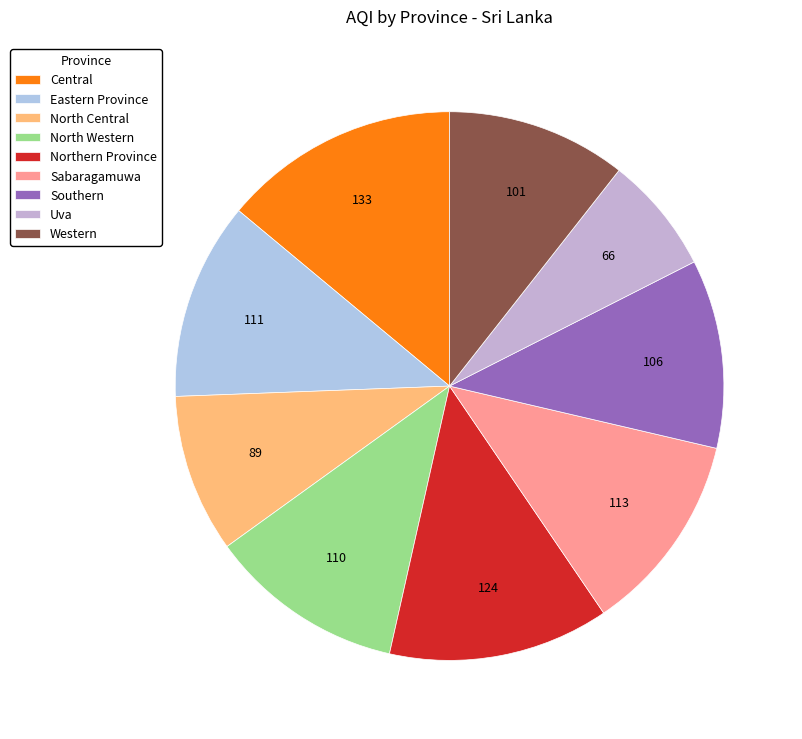

Rank the categories by value from highest to lowest.

Central, Northern Province, Sabaragamuwa, Eastern Province, North Western, Southern, Western, North Central, Uva